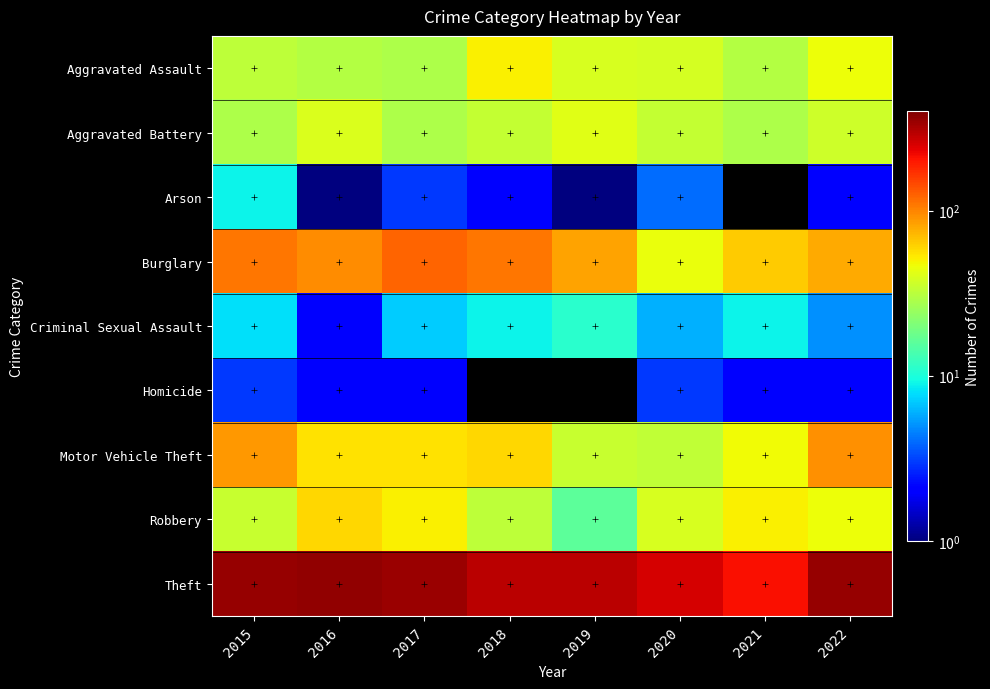

The value of Aggravated Assault at 2020 is 38.0. True or false?

True